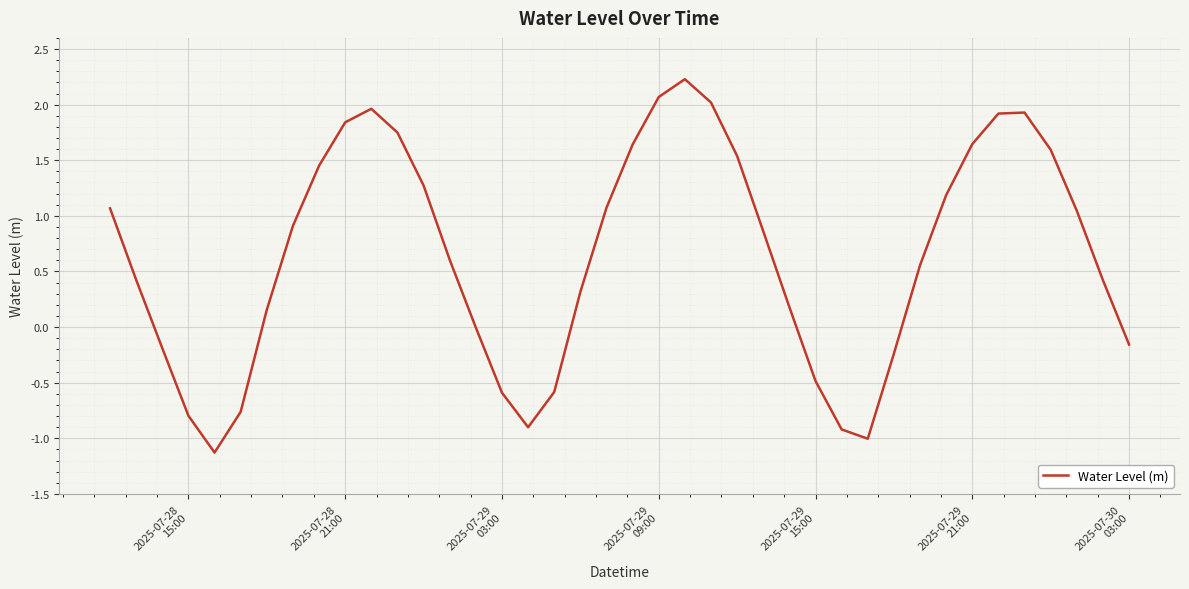

What is the maximum value shown in the chart?

2.2